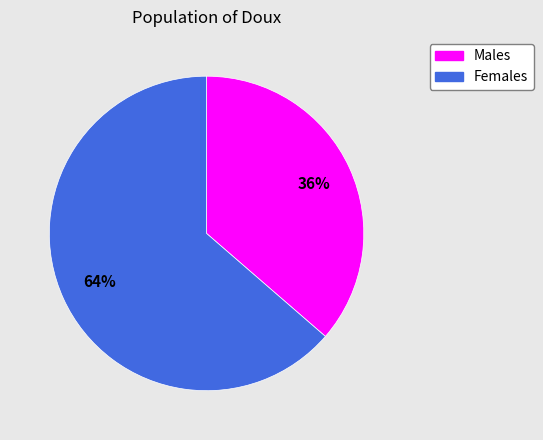

Is there a majority slice in this chart?

Yes